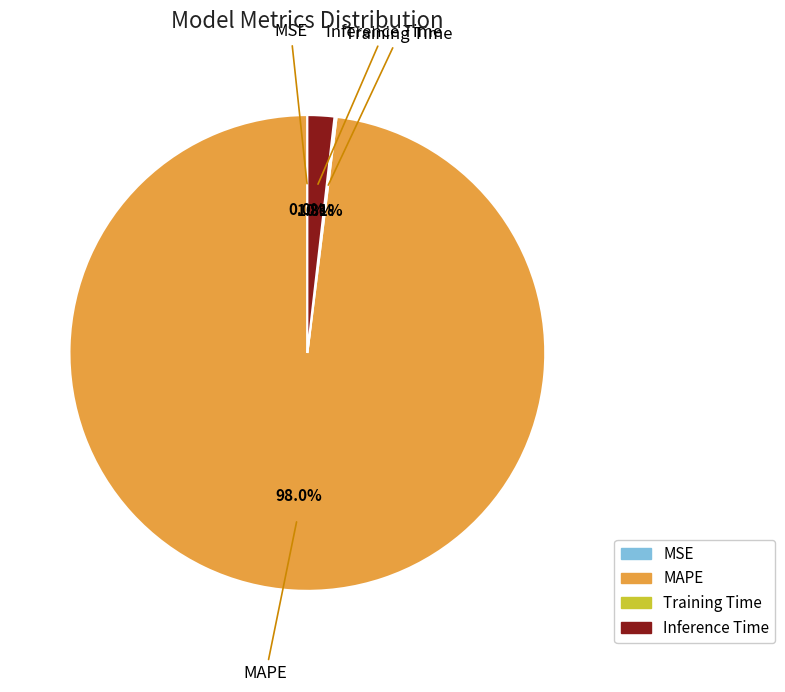

Which slice represents more than half of the pie?

MAPE